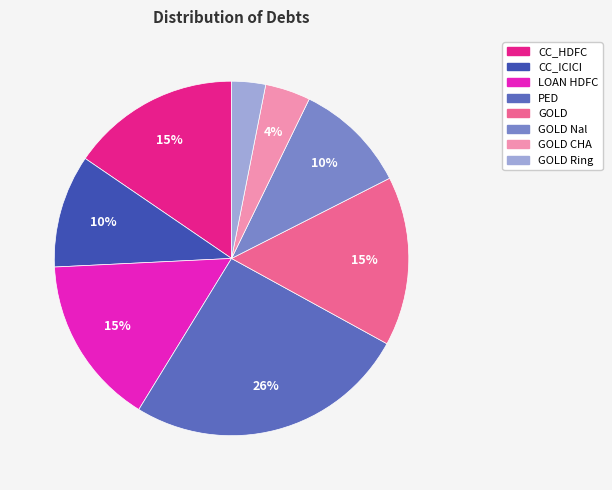

To the nearest percent, what is the difference between the largest and smallest slice percentages?

23%